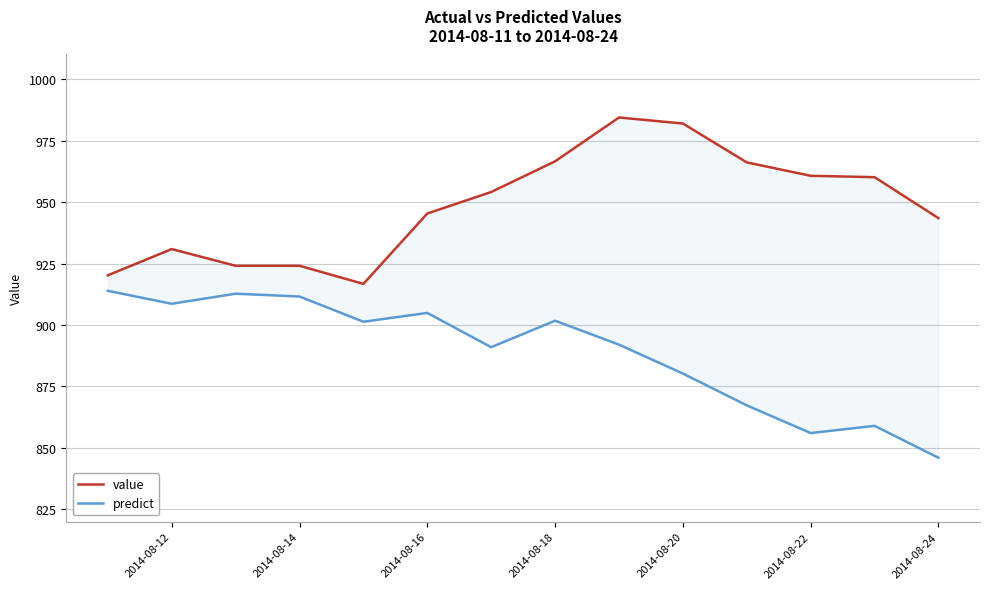

The value series shows 1383.7 at 2014-08-16. True or false?

False